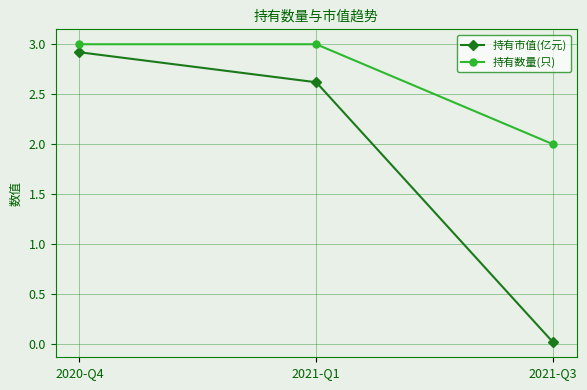

Rank the series by their maximum value, from lowest to highest.

持有市值(亿元), 持有数量(只)